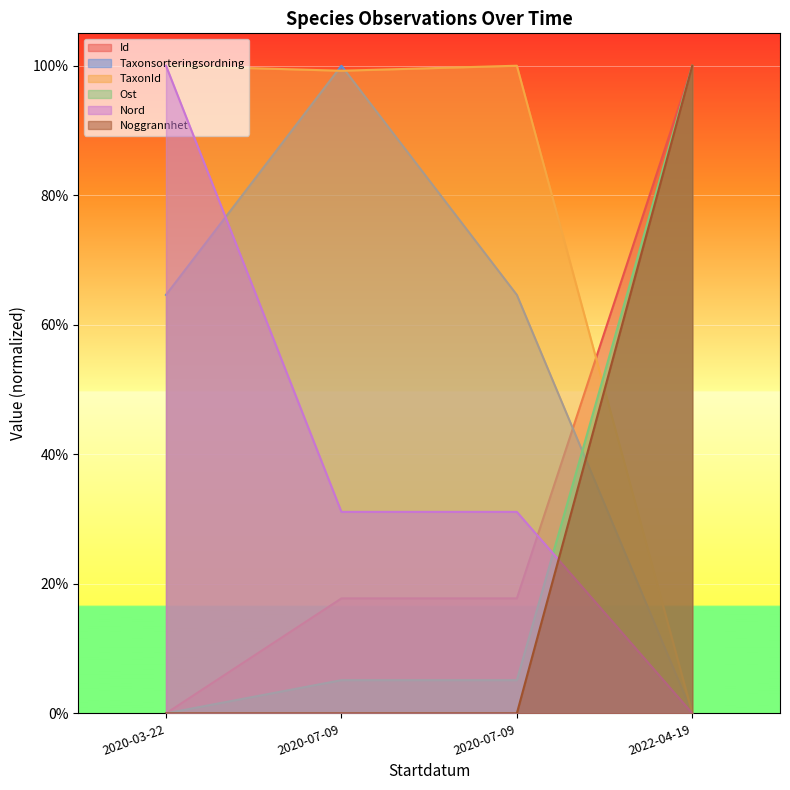

After their last crossing, which series has the higher values: Id or TaxonId?

Id